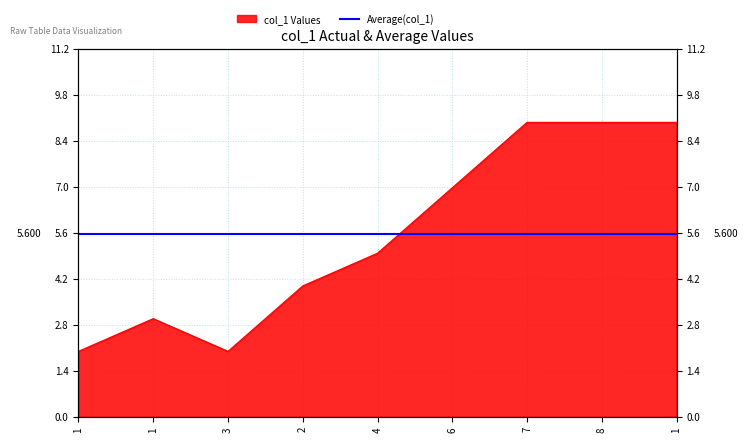

What is the sum of all values?

50